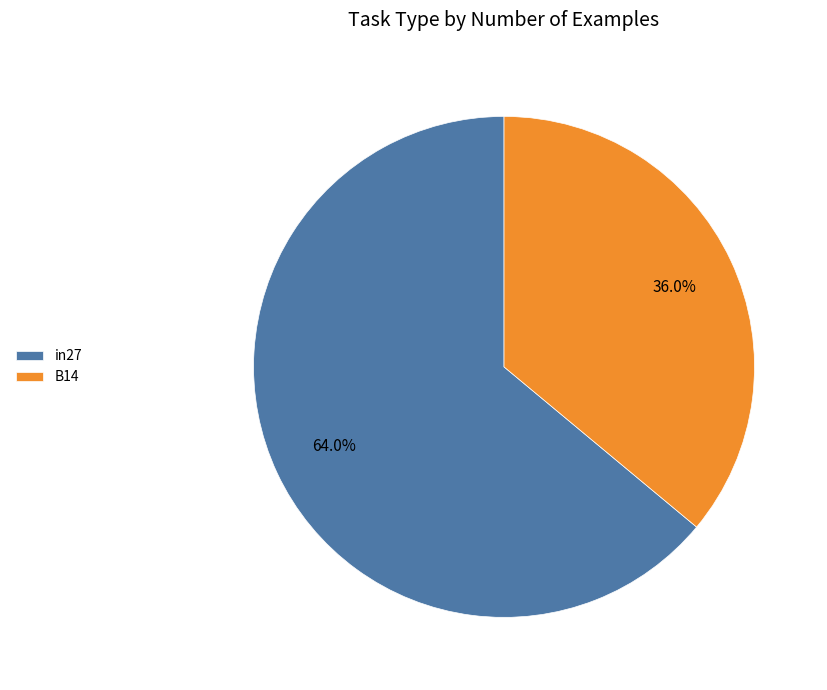

To the nearest percent, what is the average slice percentage?

50%